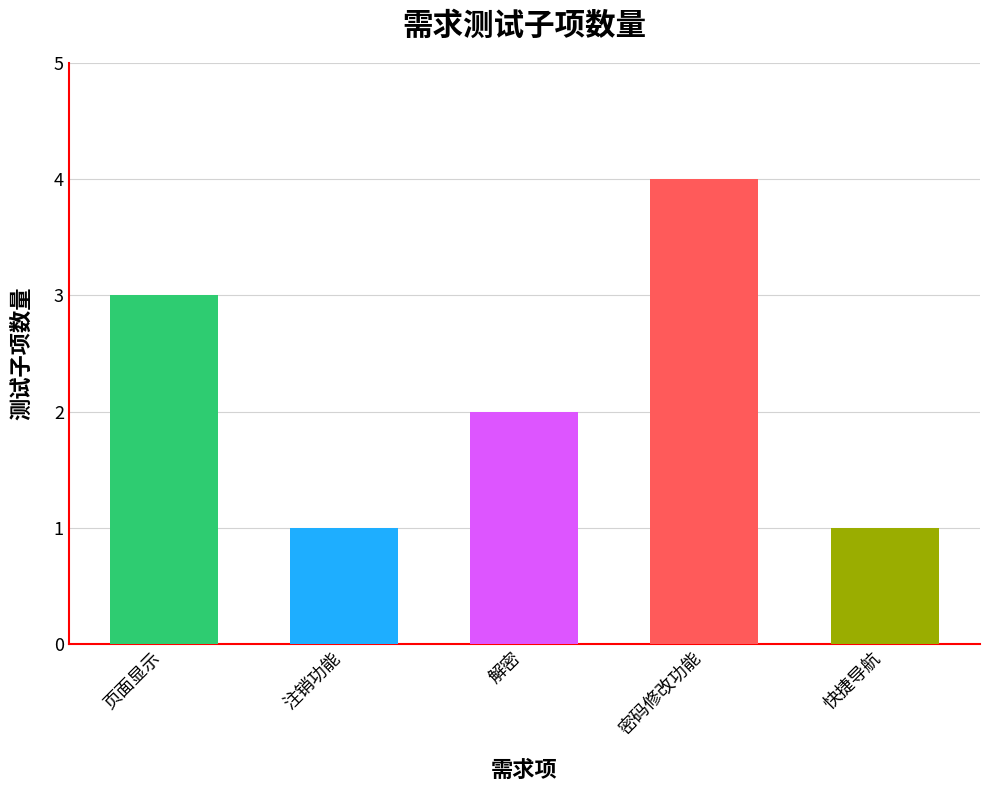

What is the maximum value shown in the chart?

4